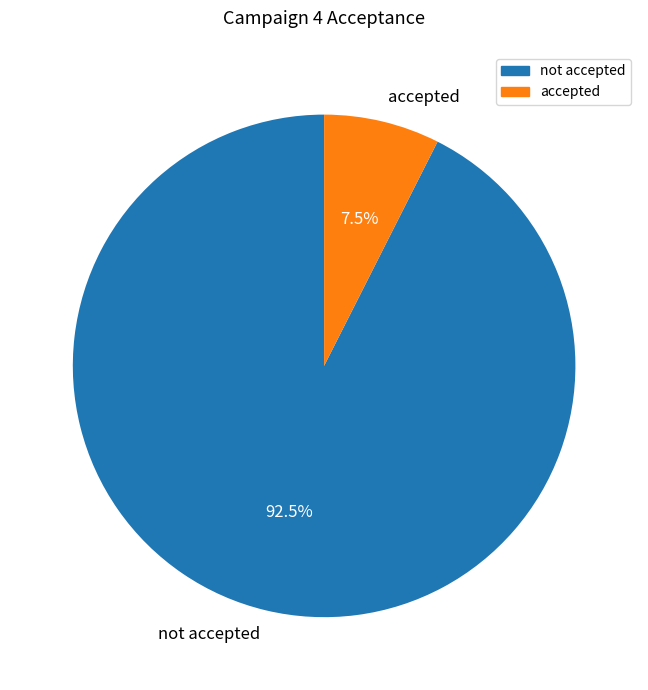

Which slice represents more than half of the pie?

not accepted